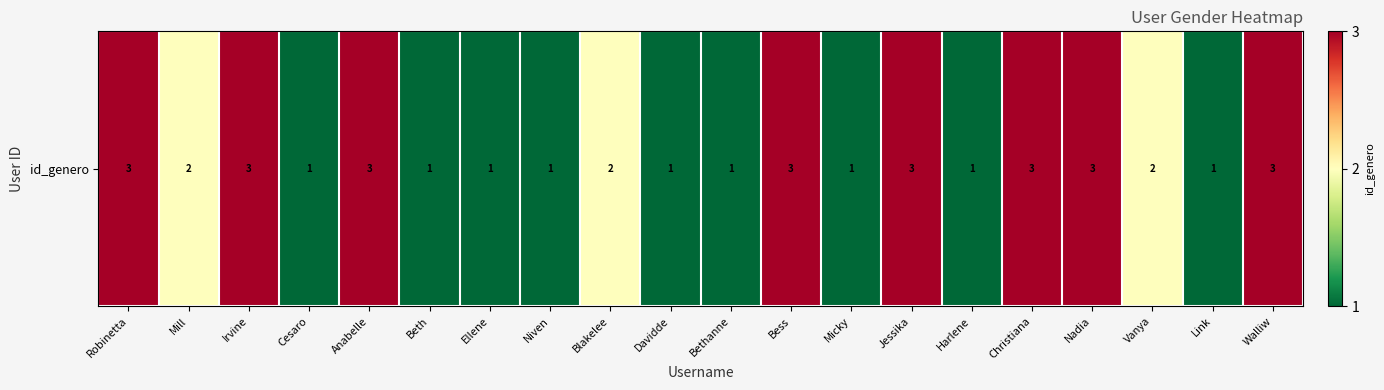

The chart shows a value of 3 at Jessika. True or false?

True